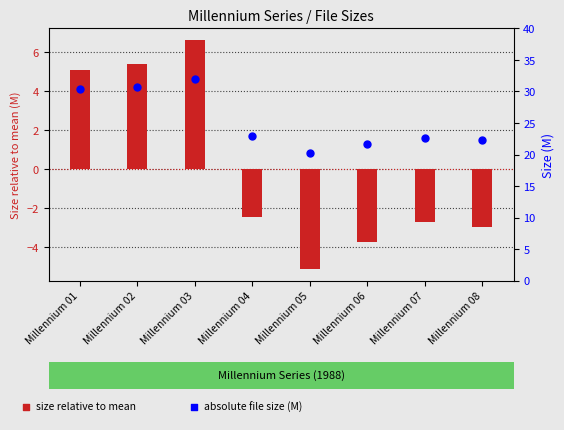

Which series reaches the minimum Y coordinate?

Size relative to mean